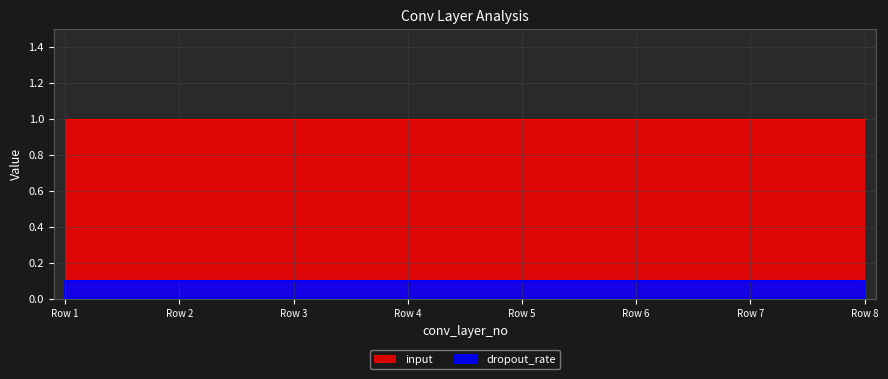

True or false: dropout_rate and input intersect in this chart.

False